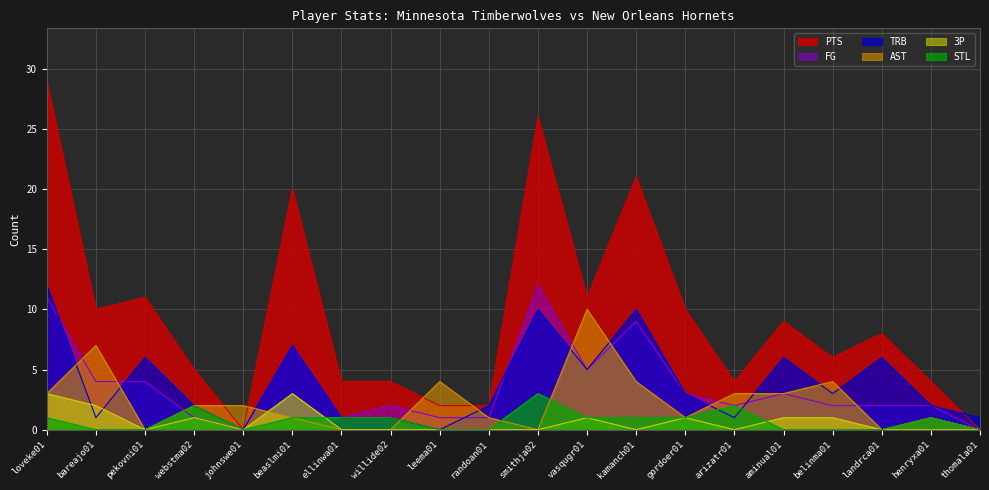

Is the value of PTS at gordoer01 greater than the value of FG at webstma02?

Yes